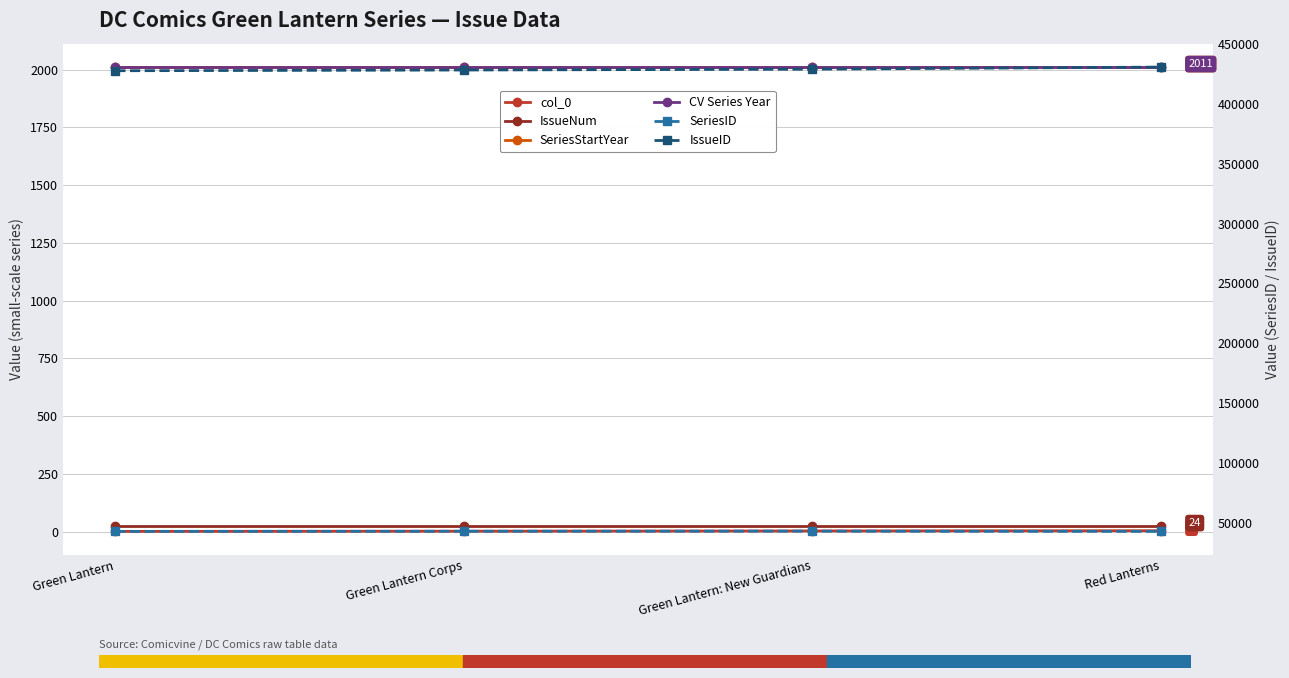

Between Green Lantern and Green Lantern: New Guardians, which series saw the biggest shift?

IssueID